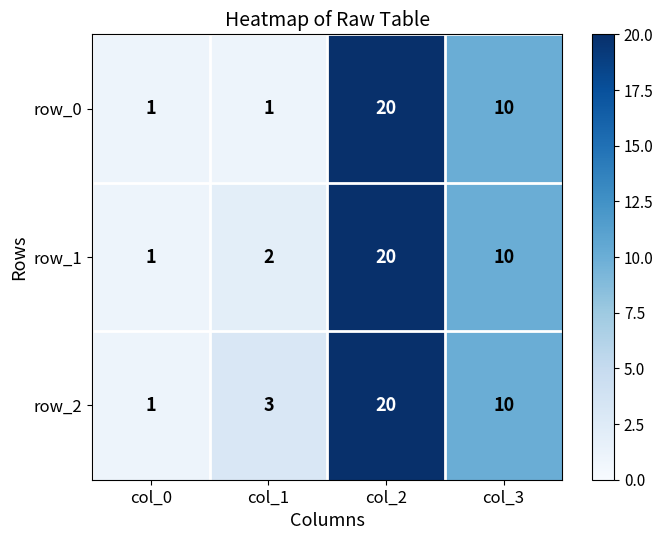

What is the average value of the row_1 series?

8